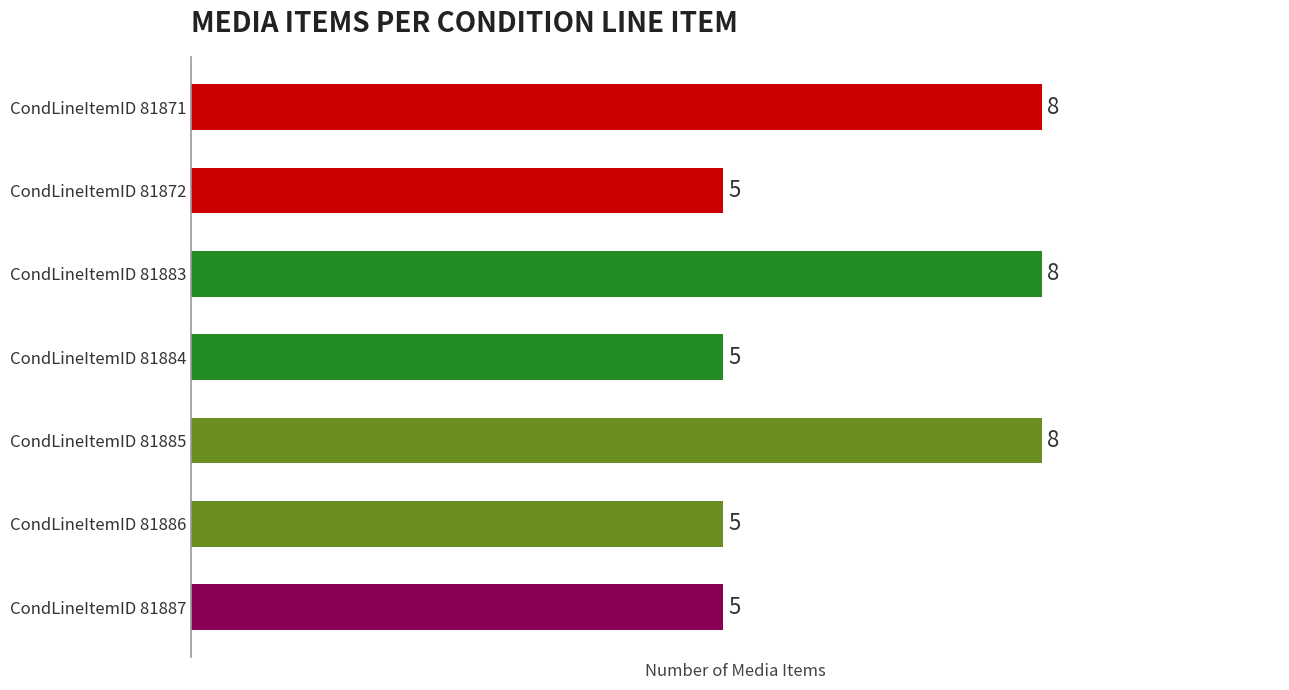

What is the difference between the second highest and second lowest values?

3